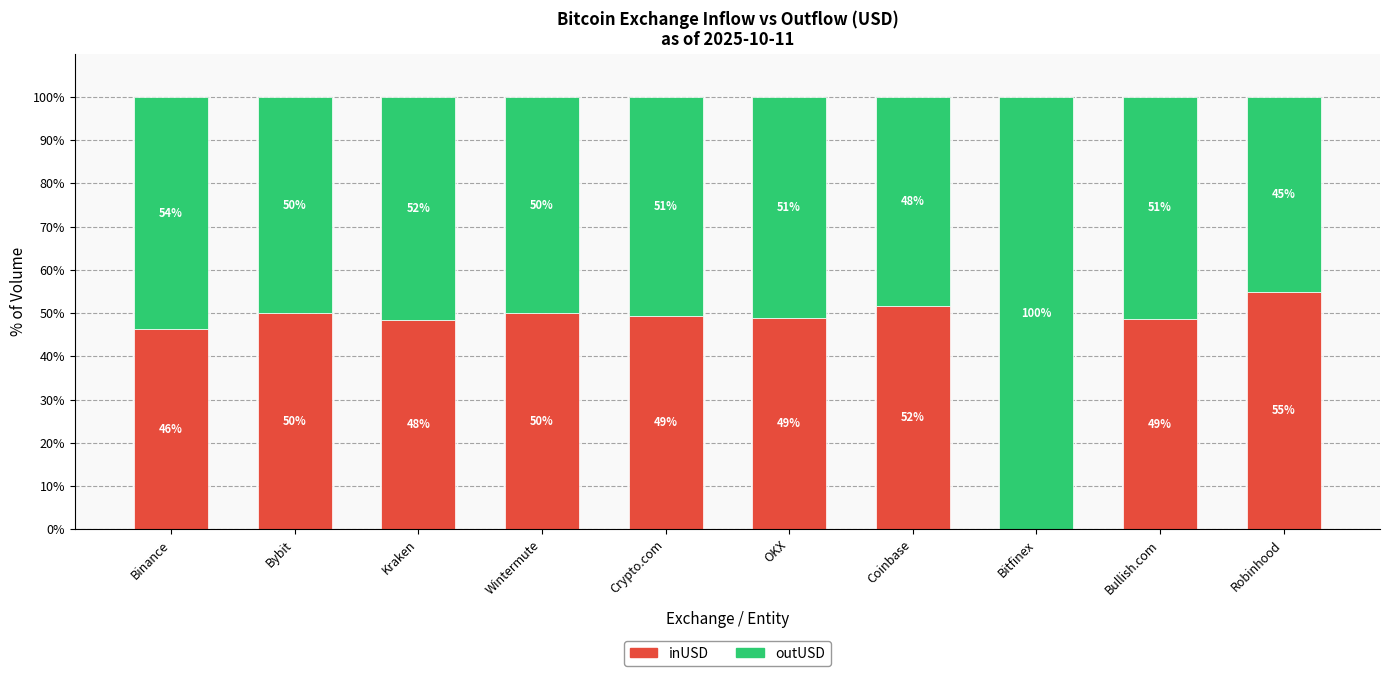

How many data points does each series have?

10